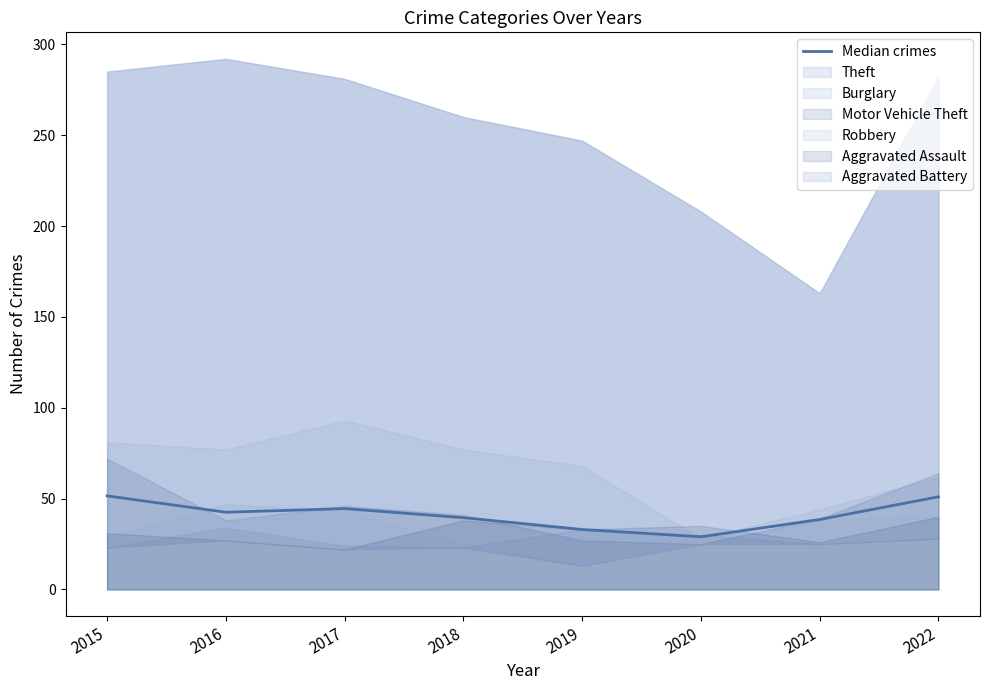

Where is the data nearest to the value 40?

2018